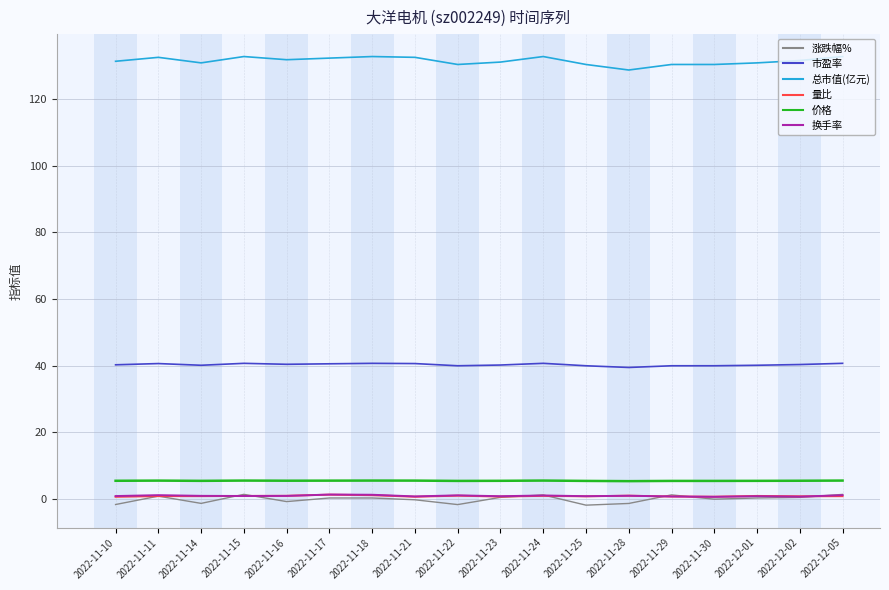

Count the 价格 values in the range 5 to 6.

18